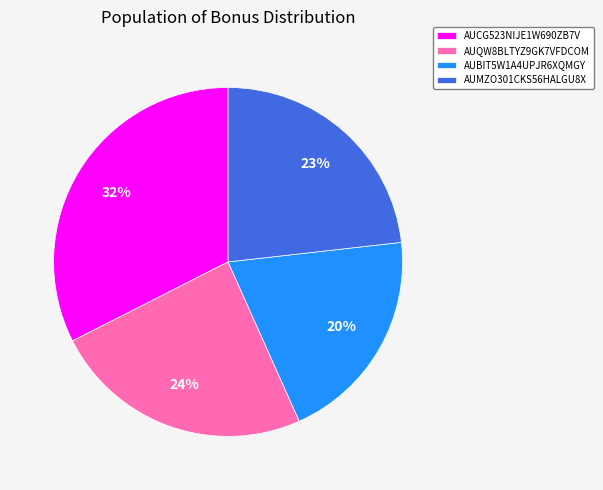

Does any single category account for the majority?

No